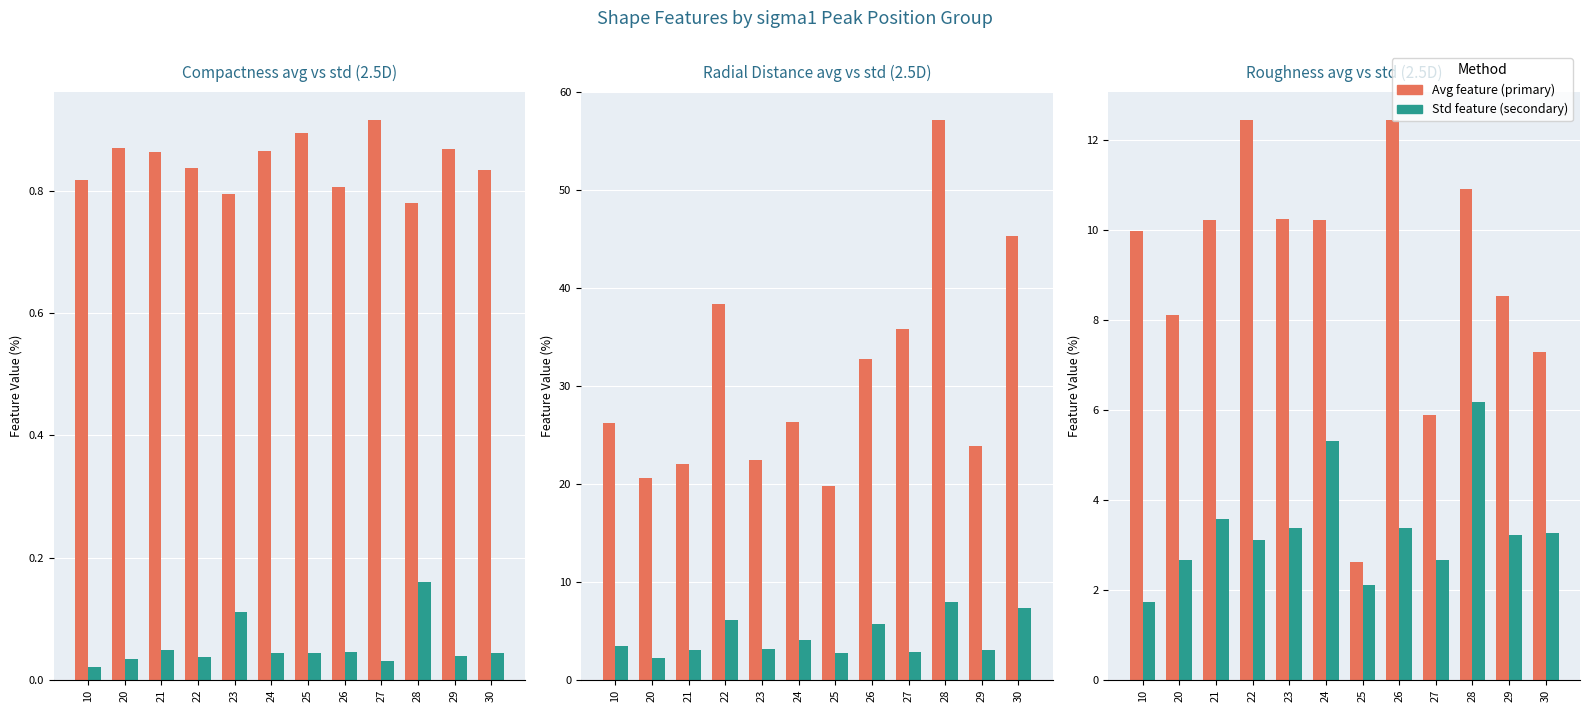

Rank the categories by Compactness Std value from highest to lowest.

28, 23, 21, 26, 25, 24, 30, 29, 22, 20, 27, 10